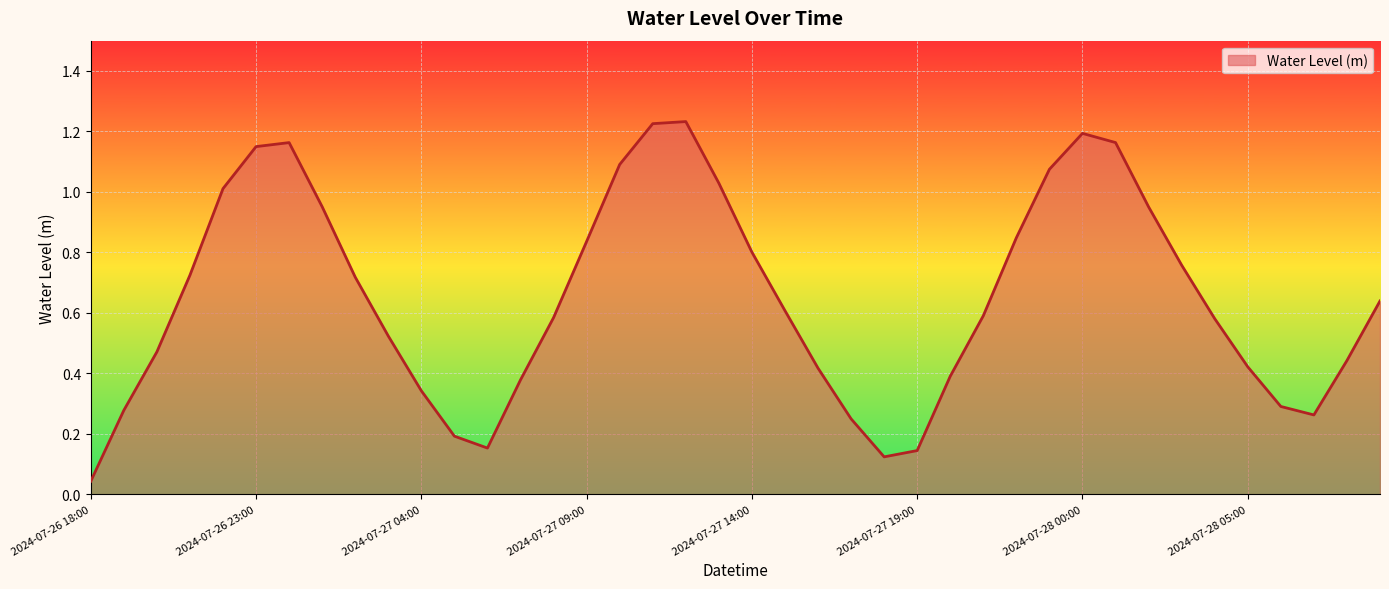

What is the ratio of the value at 2024-07-27 22:00 to the value at 2024-07-26 23:00?

0.7